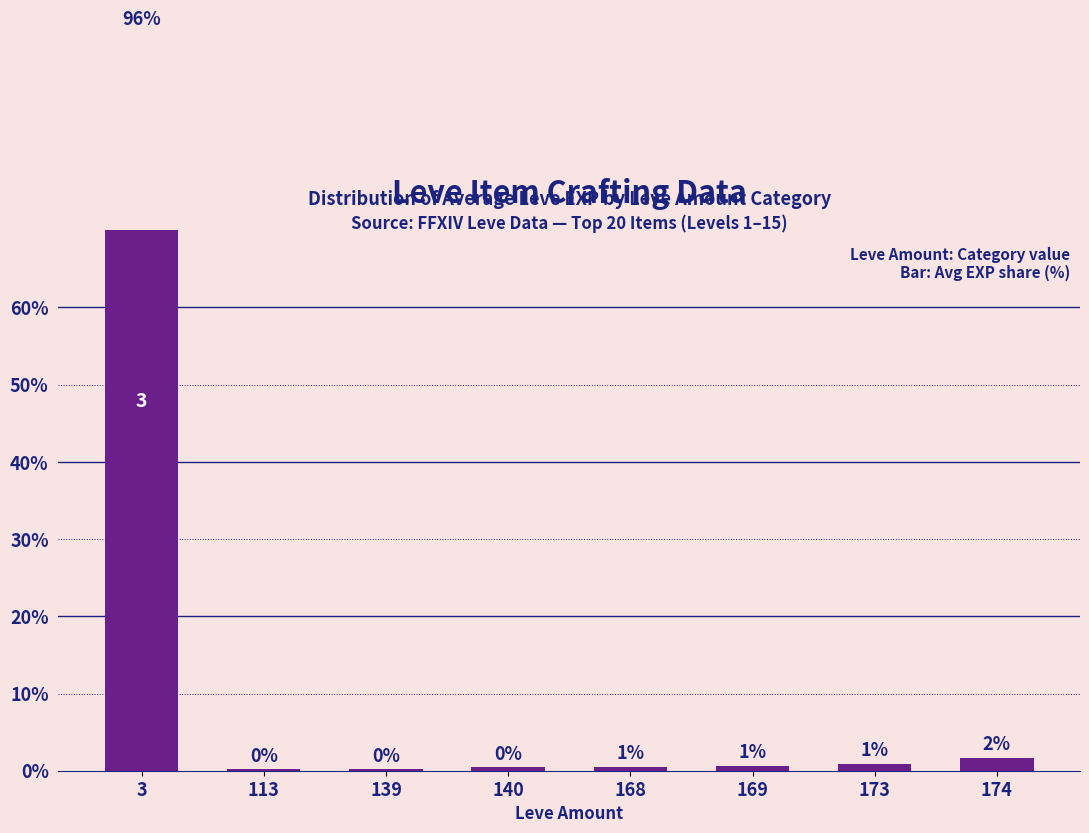

What is the change in value from 140 to 169?

+0.2